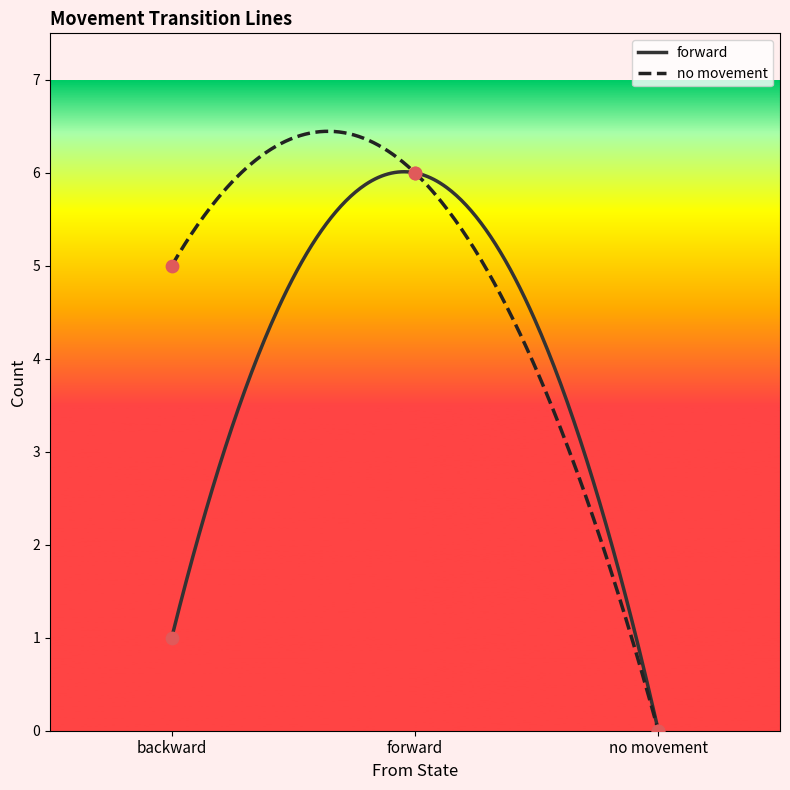

Which series reaches the maximum Y coordinate?

forward